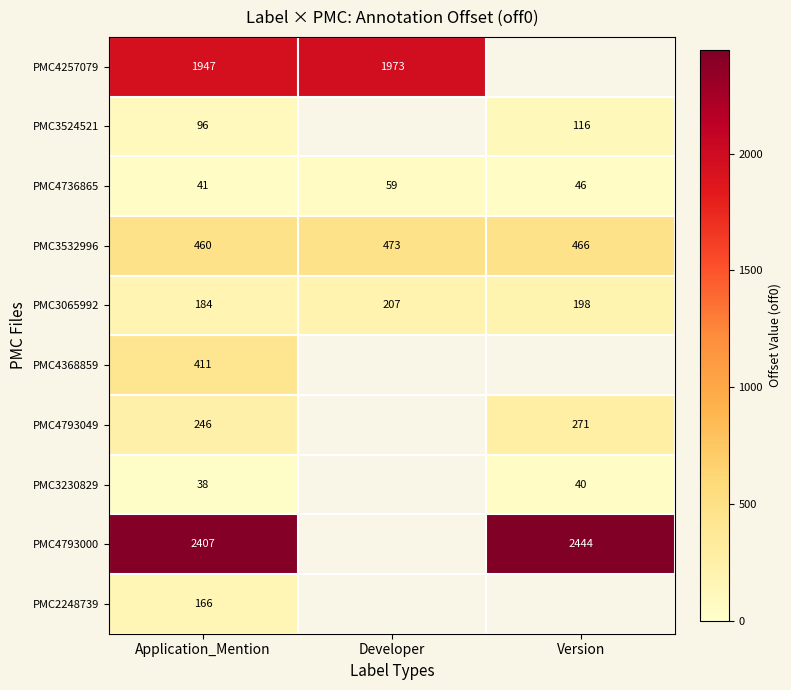

True or false: PMC4736865 has a value of 46 at Version.

True